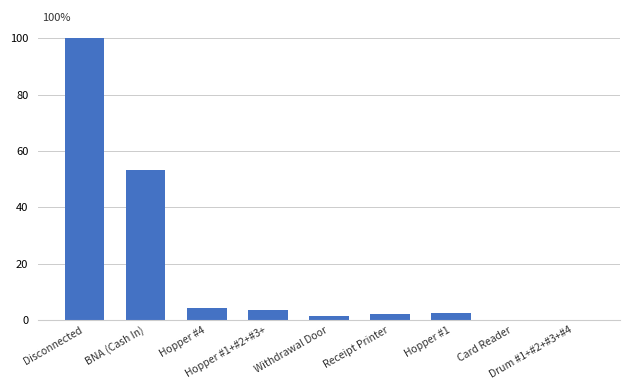

What is the greatest value displayed?

100.0